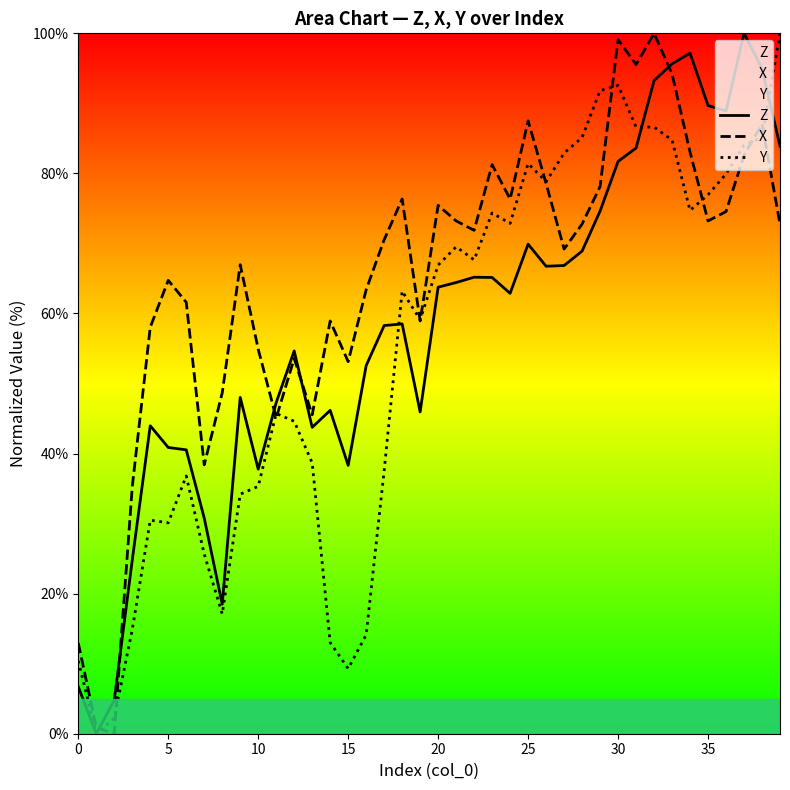

What is the highest value of the Z series?

100.0